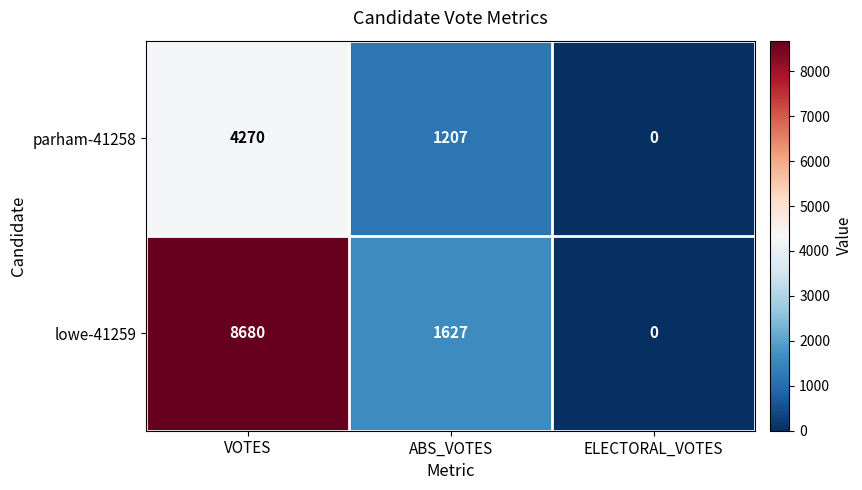

Which series has the largest total across all categories?

lowe-41259